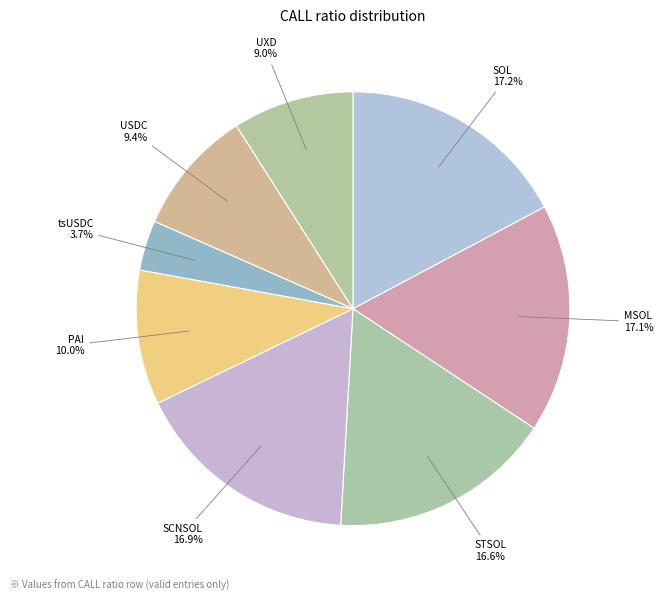

Which slice is the smallest?

tsUSDC